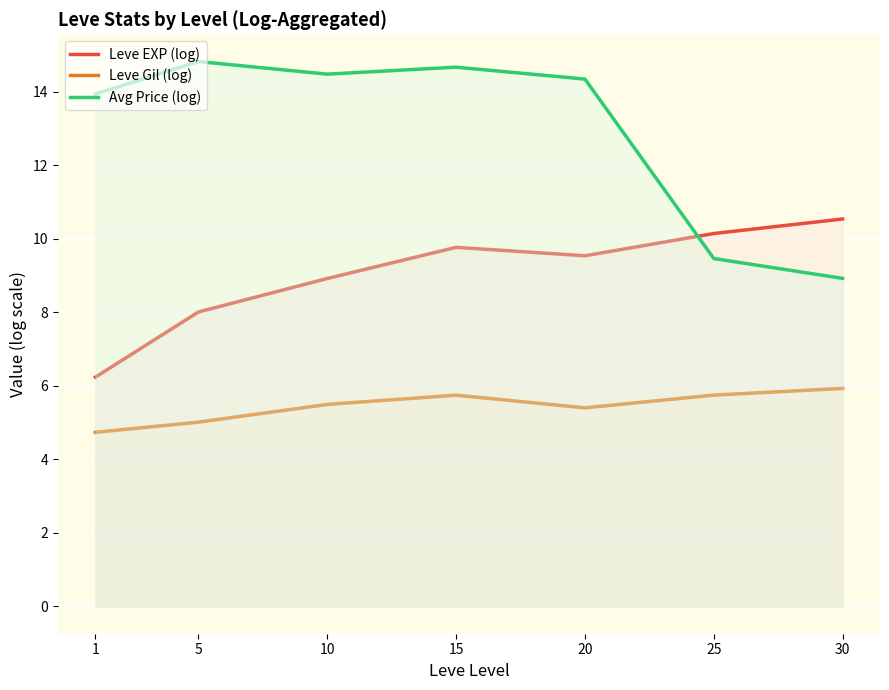

How many interior local valleys does the Avg Price (log) series have?

1